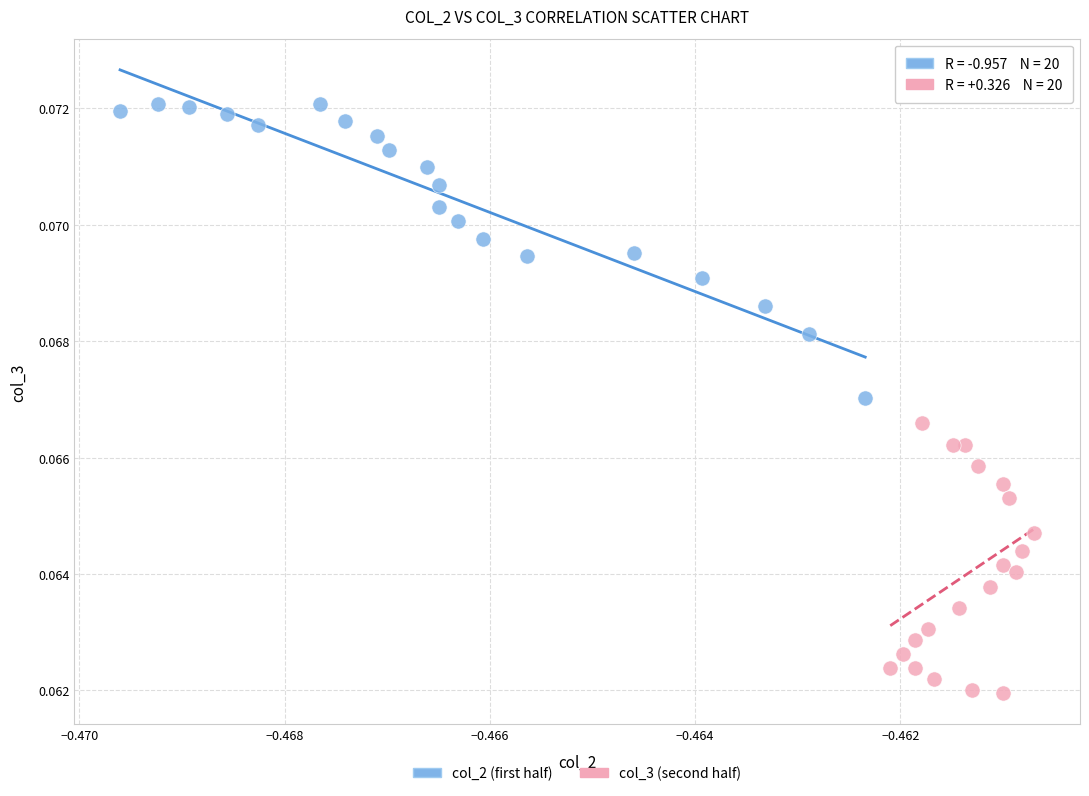

Which series reaches the maximum Y coordinate?

col_2 (first half)